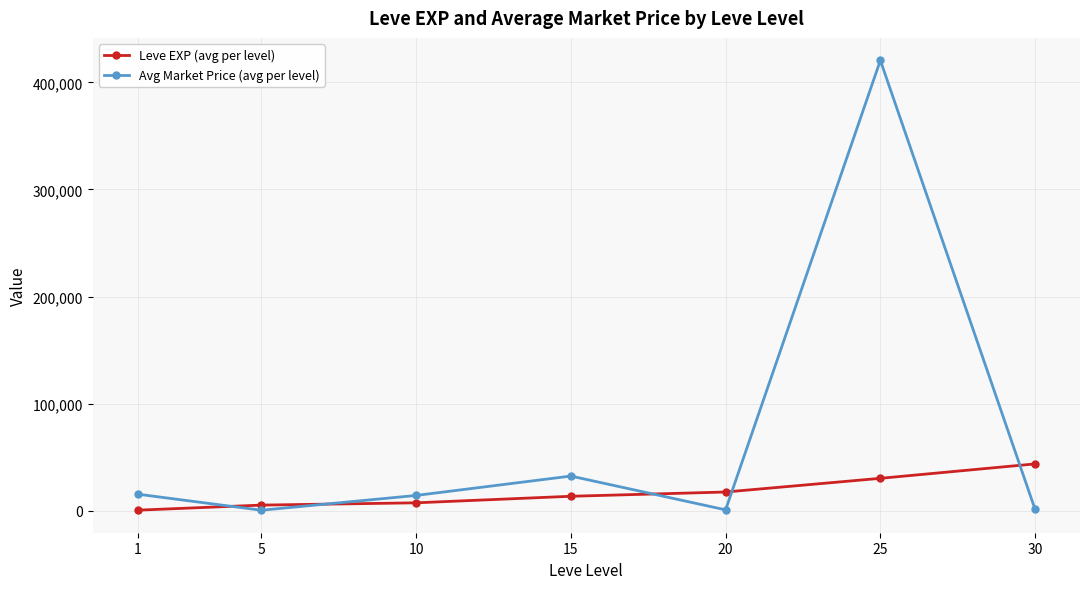

Where do Avg Market Price (avg per level) and Leve EXP (avg per level) first cross each other?

1 and 5